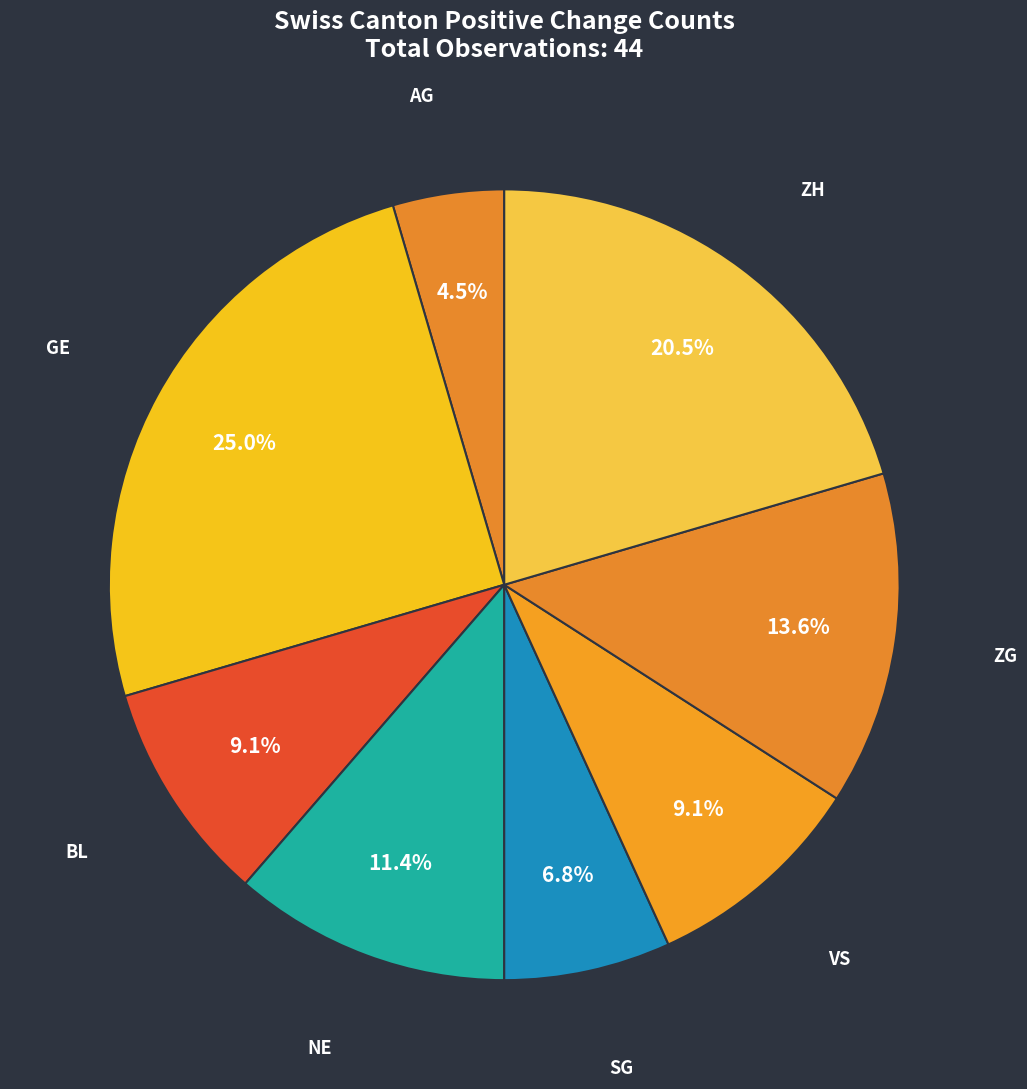

What is the ratio of the value at NE to the value at ZG?

0.8